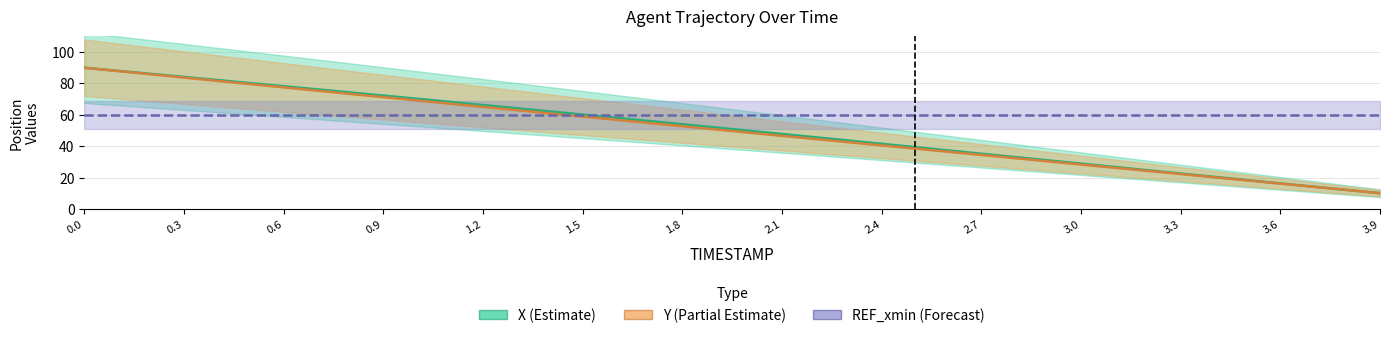

Reading left to right, list all the values displayed in this chart.

X: 90.0	84.1	78.2	72.3	66.2	60.1	54.0	47.8	41.5	35.2	28.9	22.5	16.2	10.0
Y: 90.0	83.7	77.5	71.2	65.0	58.8	52.7	46.6	40.5	34.4	28.3	22.2	16.1	10.0